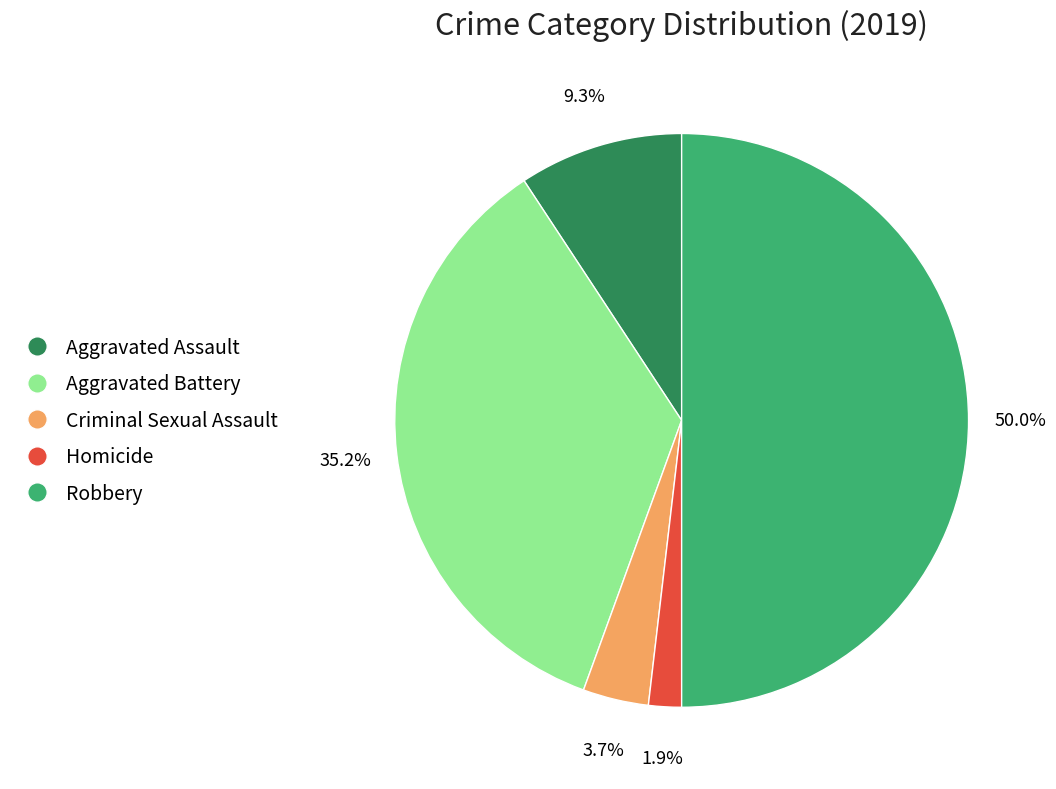

Which slice is the smallest?

Homicide